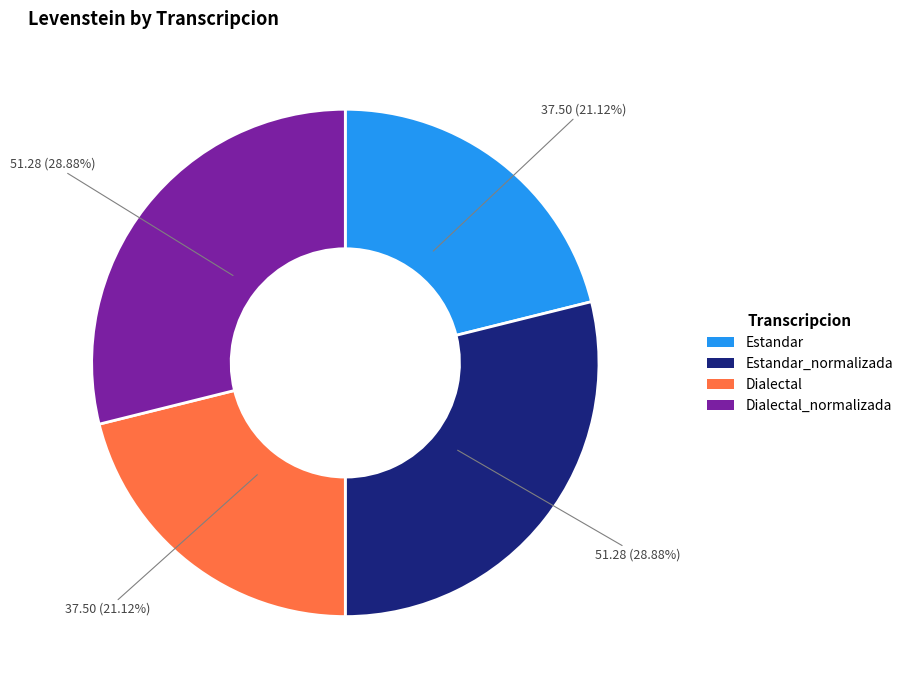

Does any single category account for the majority?

No